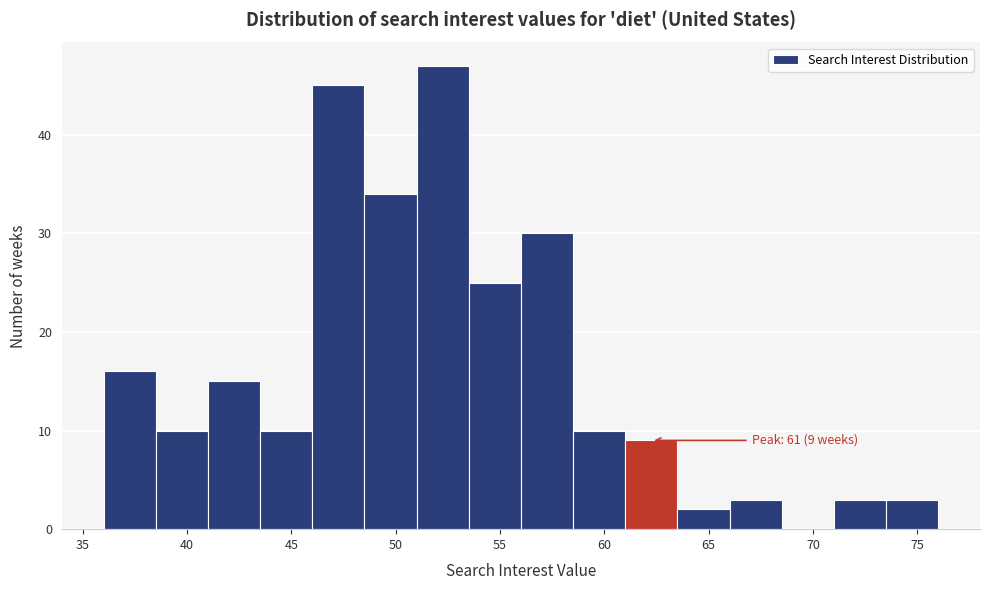

Over which range of the x-axis is the bar tallest?

51.0 to 53.5